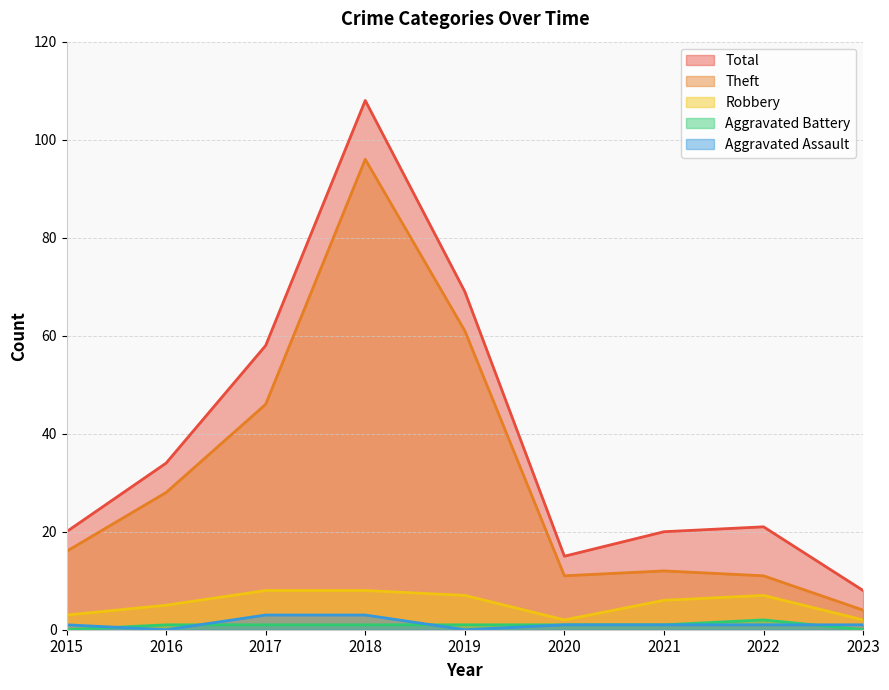

Is it true that Aggravated Assault equals 1 at 2020?

True